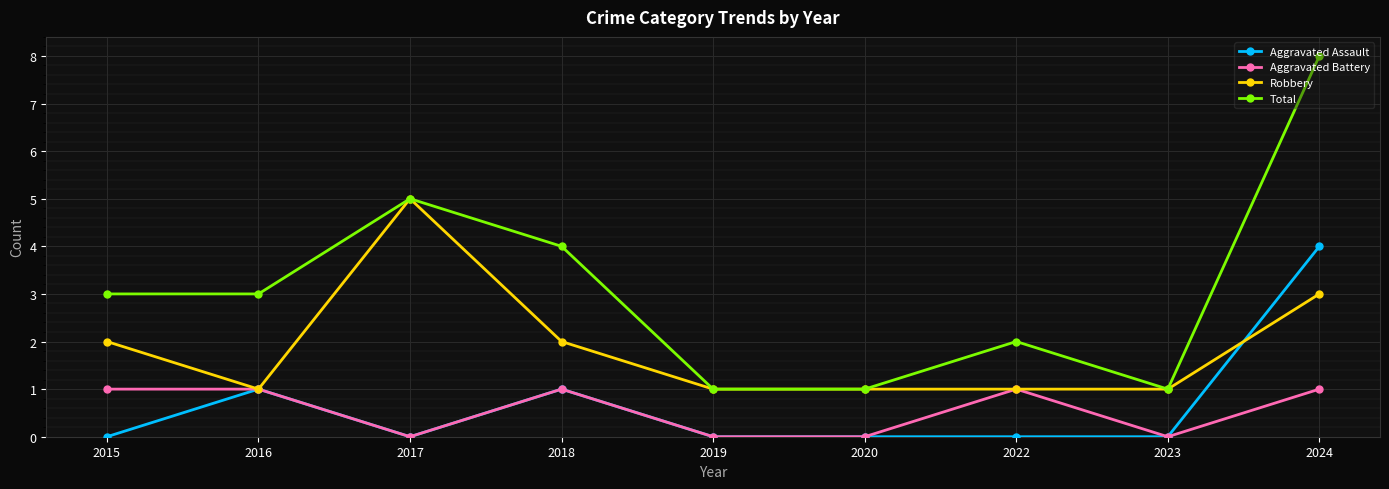

Which label corresponds to the largest value in the chart?

2024